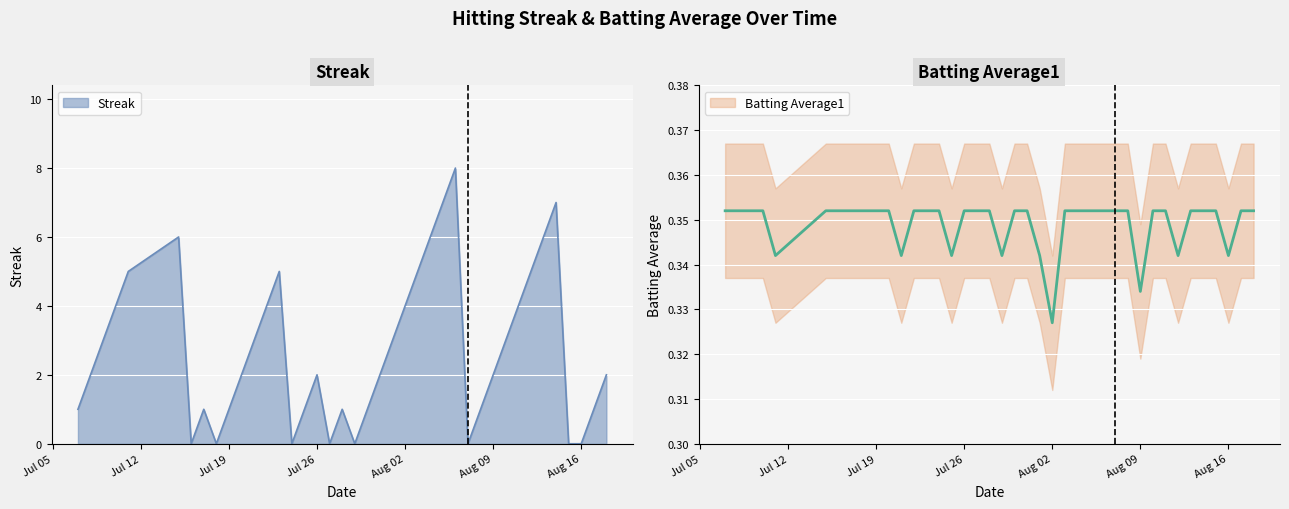

How many values in the Streak series exceed 2?

18